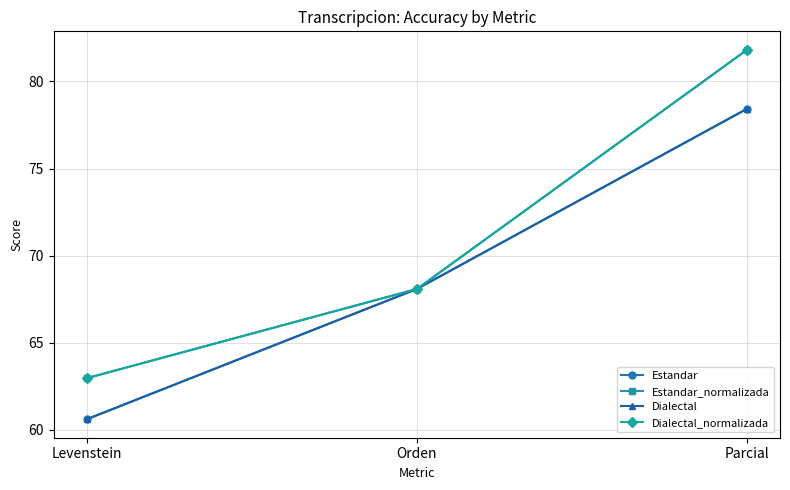

Where does the Dialectal series first go above 68?

Orden